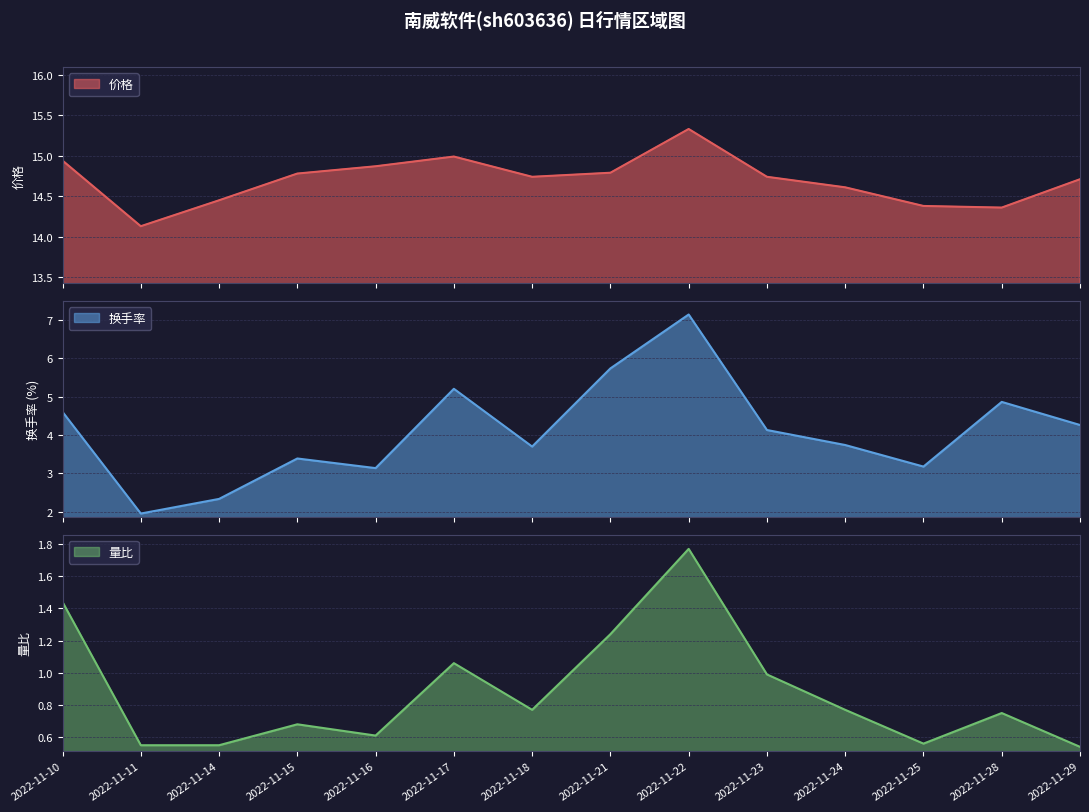

What is the minimum value for 换手率?

2.0